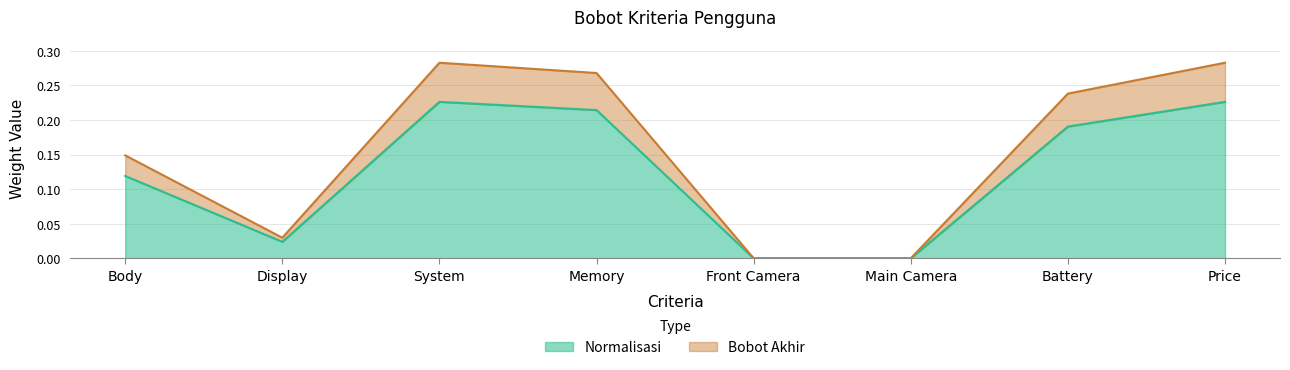

How many Bobot Akhir values are between 0 and 1?

8